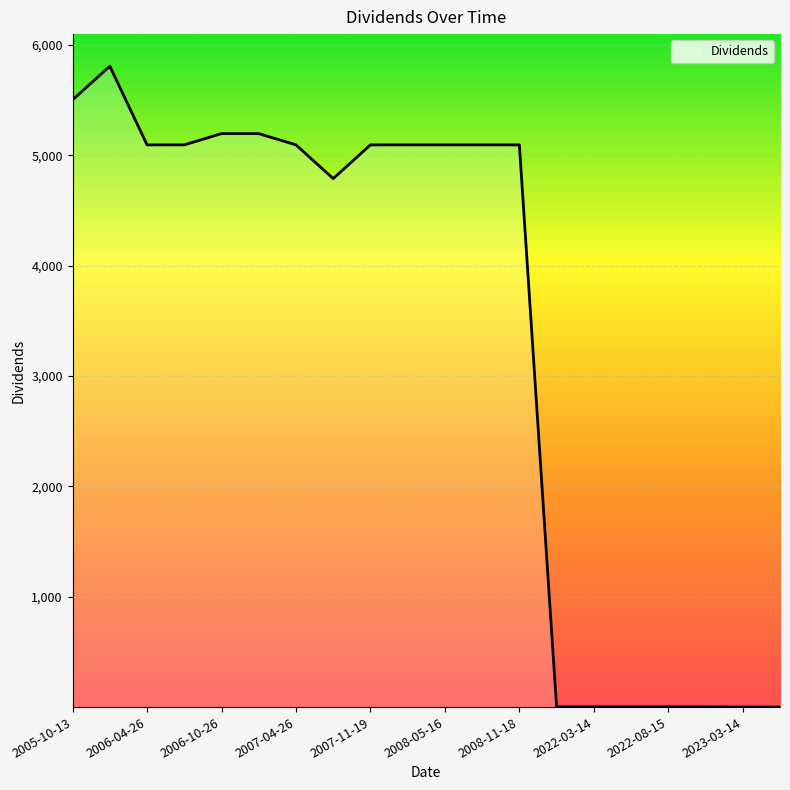

What is the difference between the maximum and minimum values?

5808.6